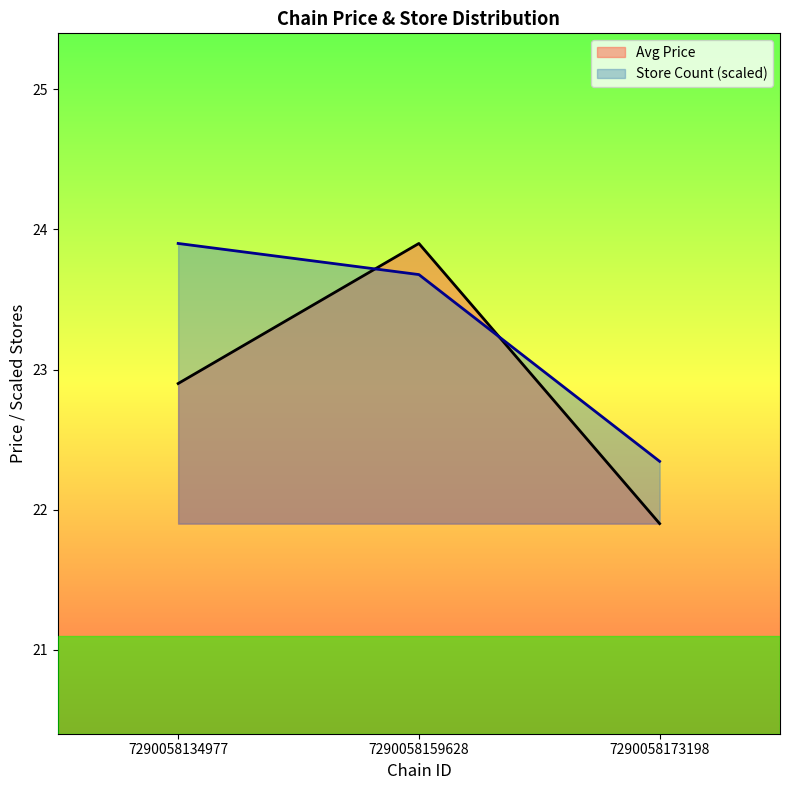

At which category is the sum across all series the highest?

7290058159628